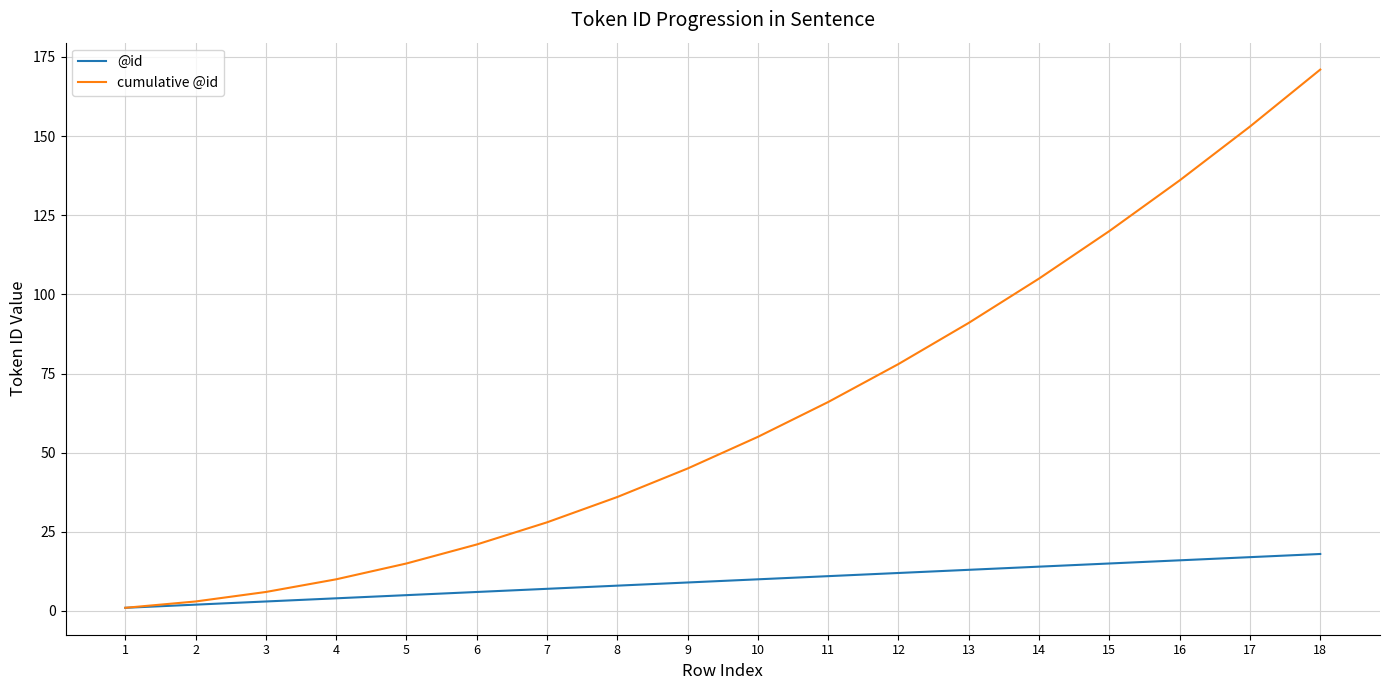

At 8, list the series in order from smallest to largest.

@id, cumulative @id